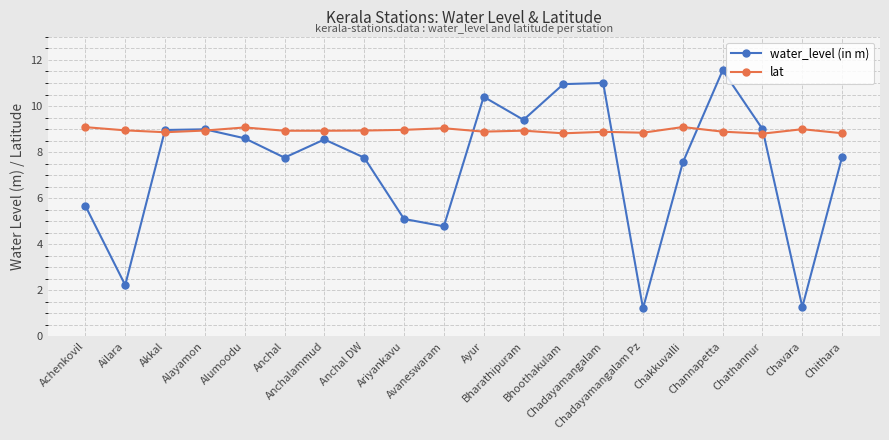

What is the greatest value displayed?

11.6